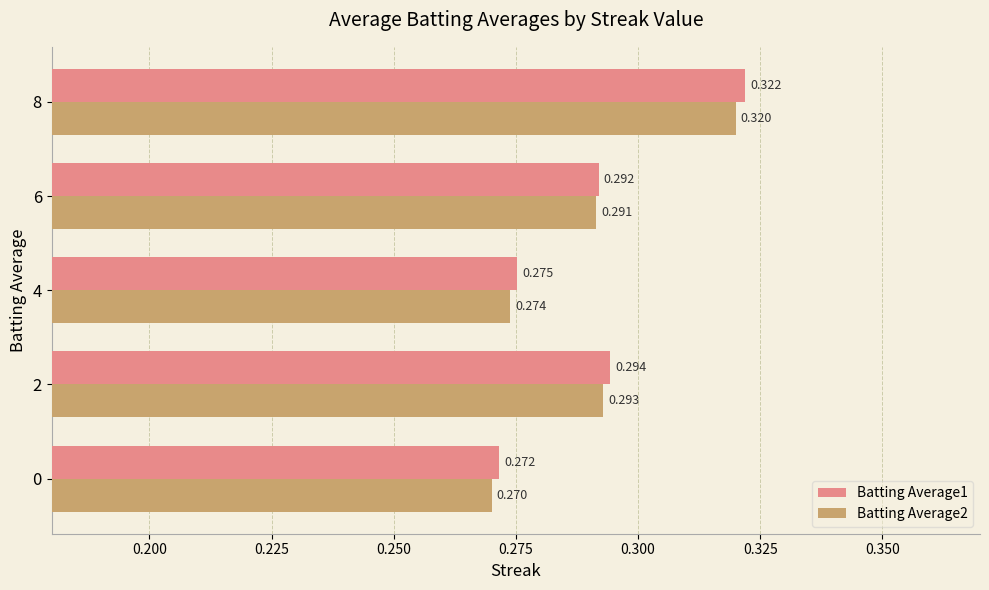

What is the maximum value shown in the chart?

0.3